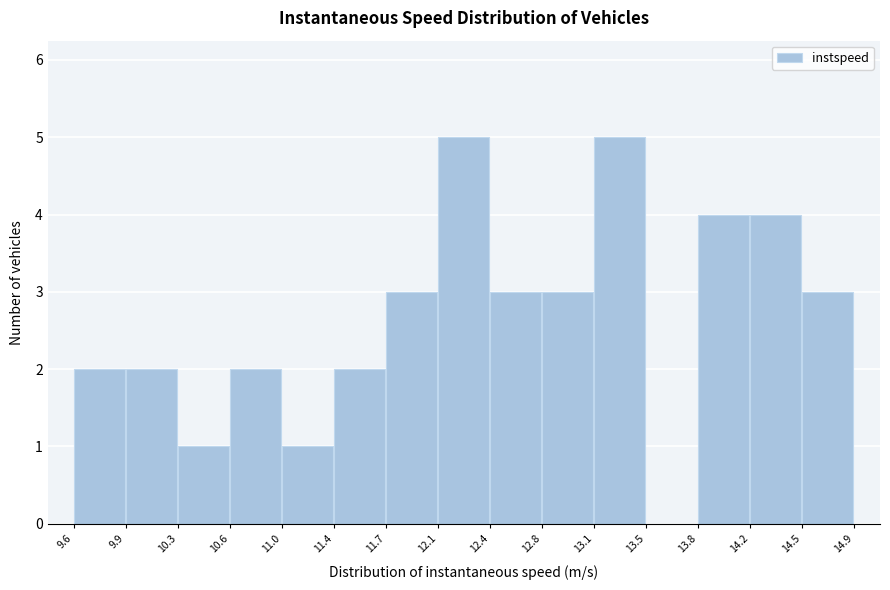

Reading left to right, list every bar in this chart as the range it spans on the x-axis followed by its height. The values are not printed on the chart, so give them approximately, as read against the axis.

9.6 to 9.9: 2
9.9 to 10.3: 2
10.3 to 10.6: 1
10.6 to 11.0: 2
11.0 to 11.4: 1
11.4 to 11.7: 2
11.7 to 12.1: 3
12.1 to 12.4: 5
12.4 to 12.8: 3
12.8 to 13.1: 3
13.1 to 13.5: 5
13.5 to 13.8: 0
13.8 to 14.2: 4
14.2 to 14.5: 4
14.5 to 14.9: 3